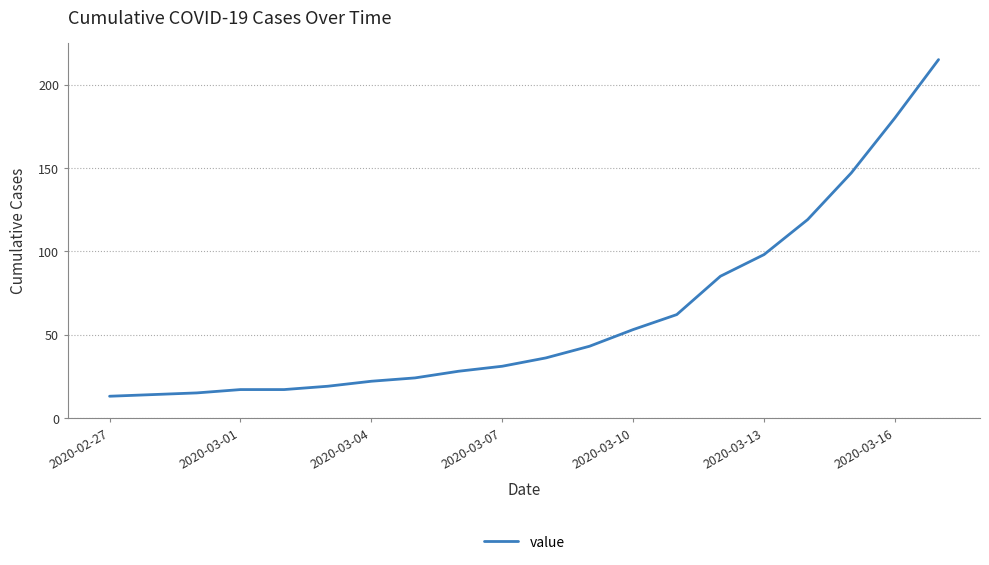

What is the greatest value displayed?

215